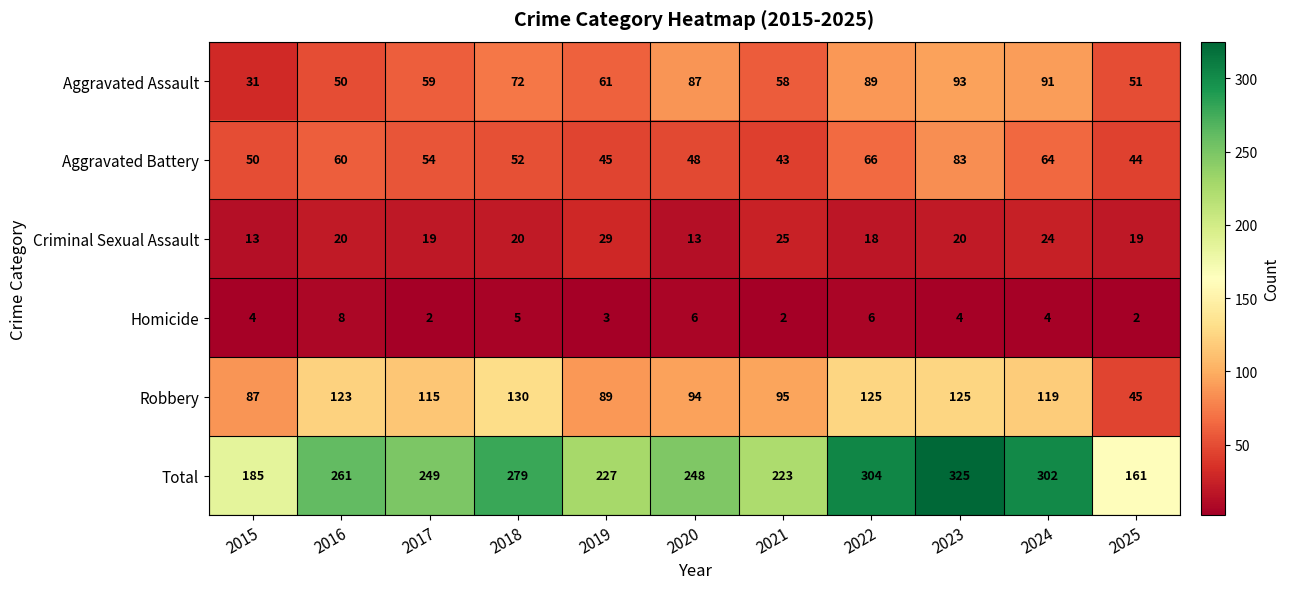

Count the number of categories in the chart.

11